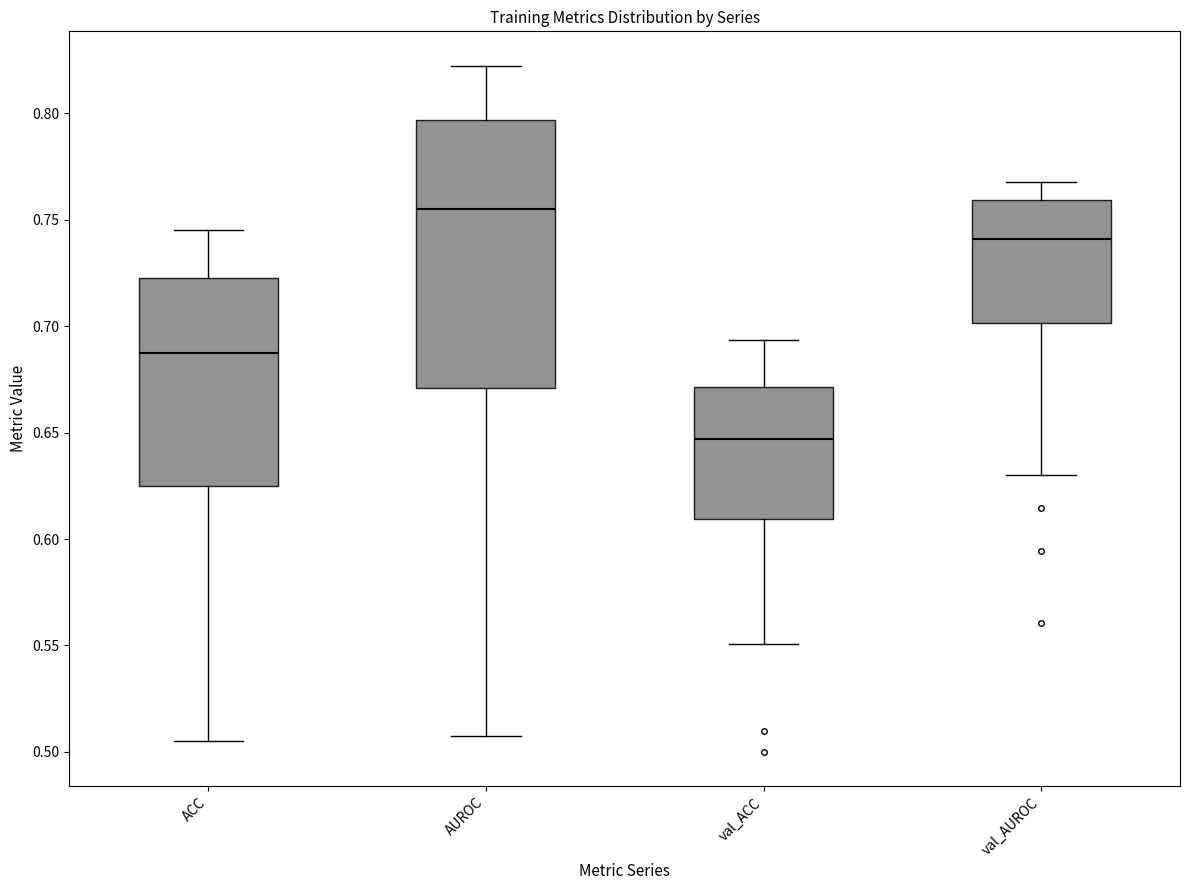

Where is the upper edge of the box for val_ACC on the y-axis? The values are not printed on the chart, so give them approximately, as read against the axis.

0.670